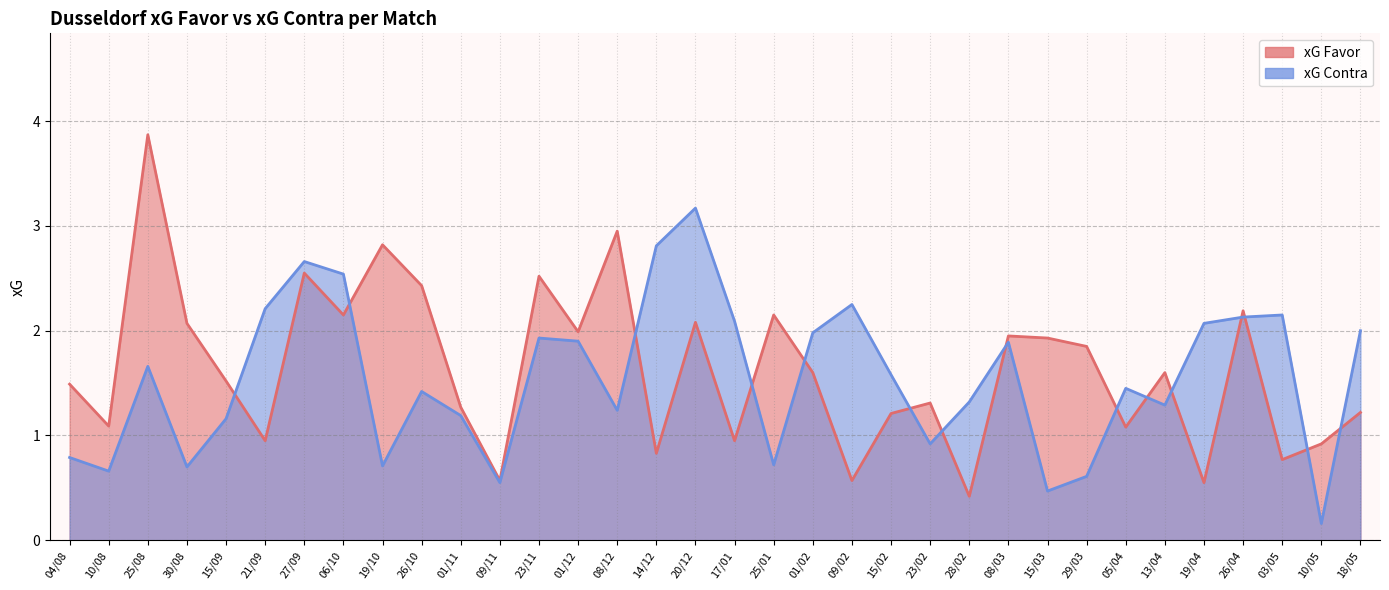

True or false: xG Favor has a value of 1.0 at 25/08.

False